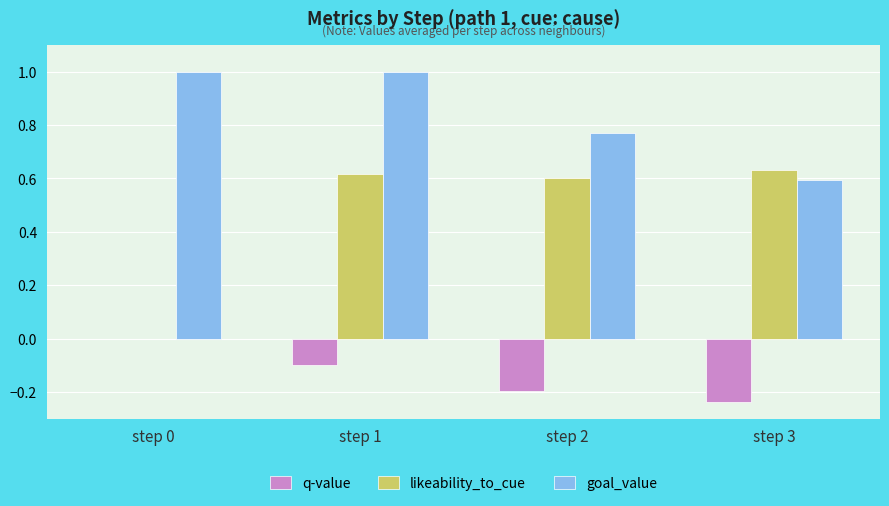

At which category is the sum across all series the highest?

step 1